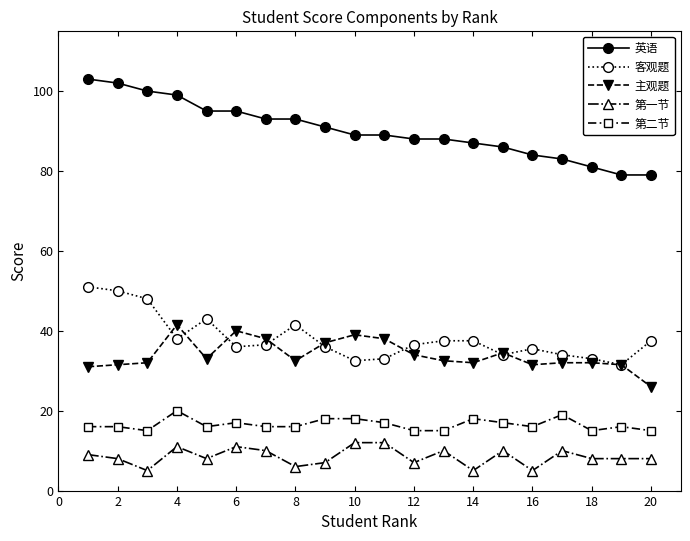

True or false: 第二节 and 第一节 cross at least once.

False